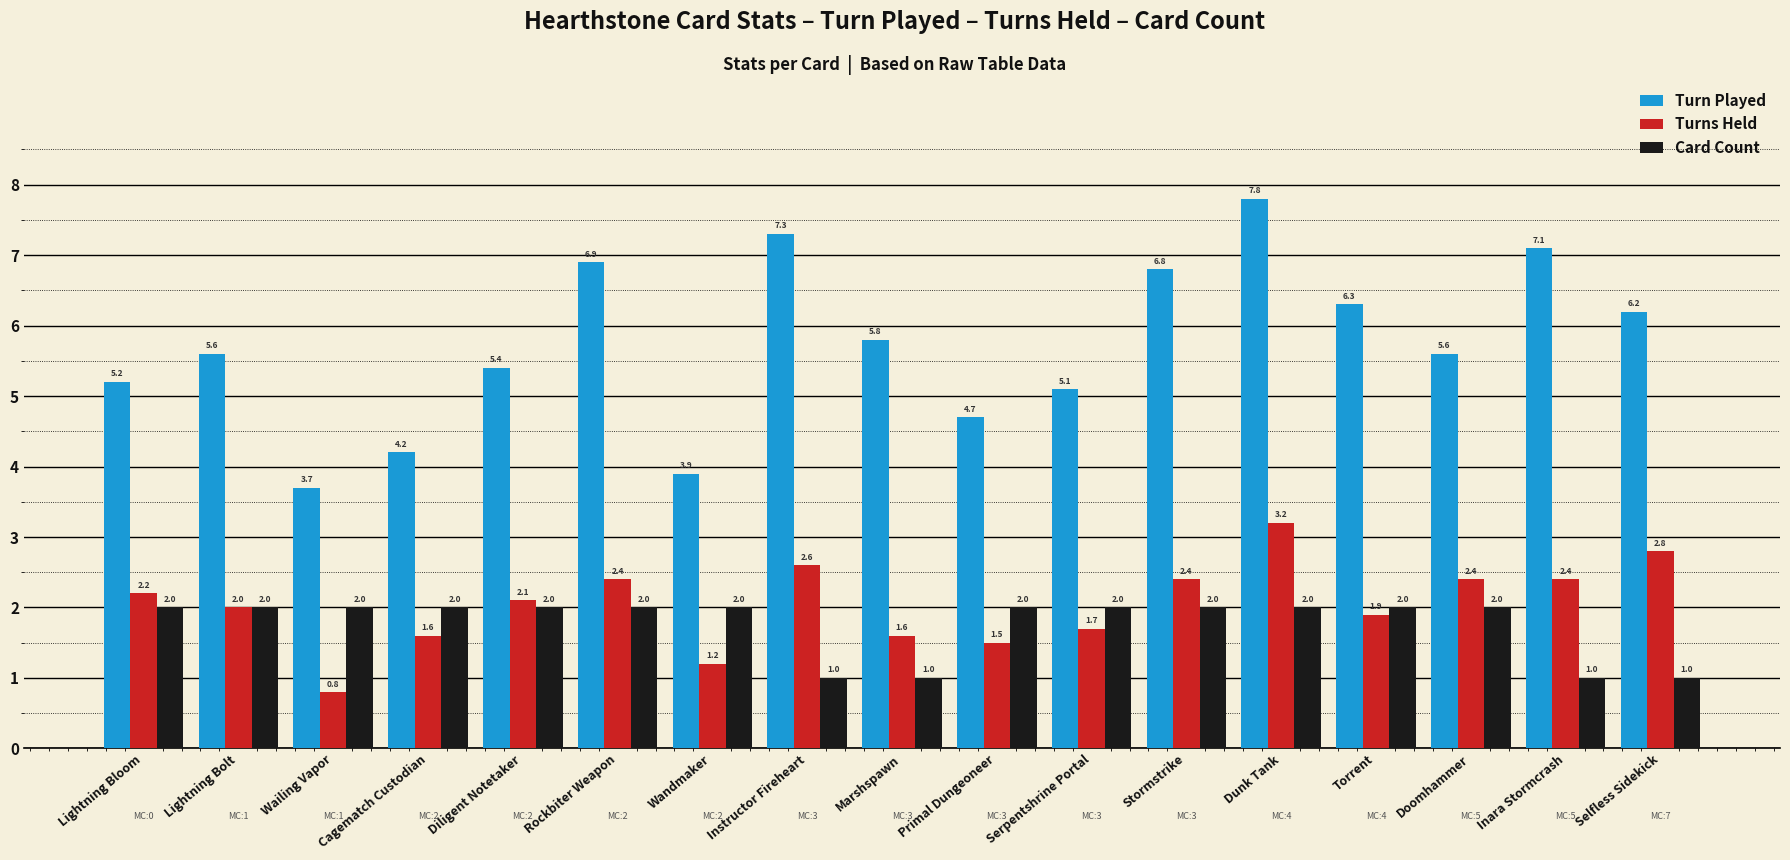

Which series has the largest range (max minus min)?

Turn Played